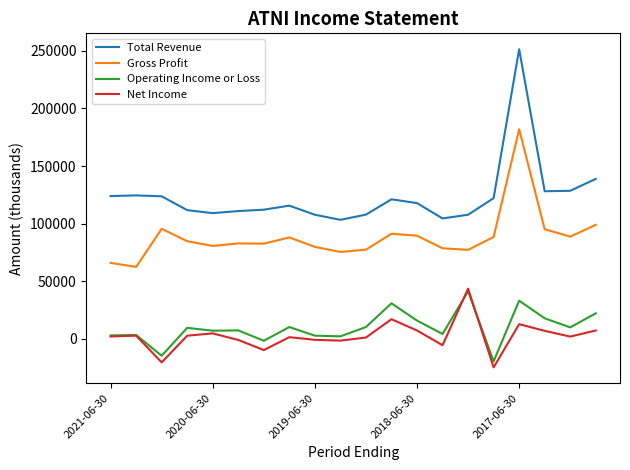

Which series has the largest total across all categories?

Total Revenue